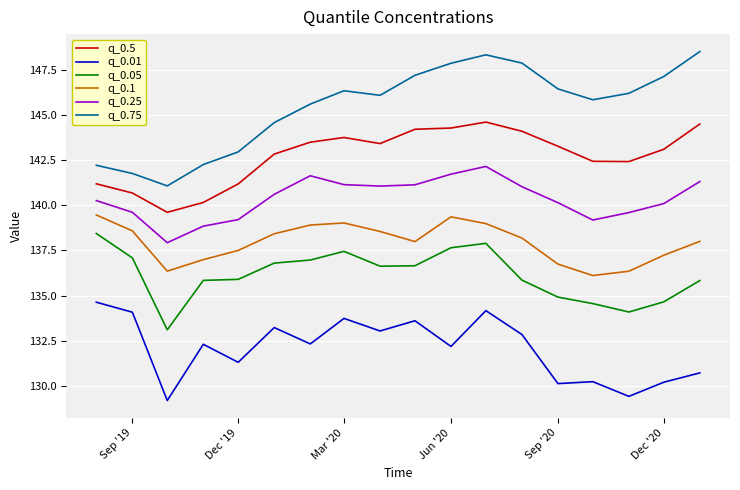

Which series has the largest total across all categories?

q_0.75